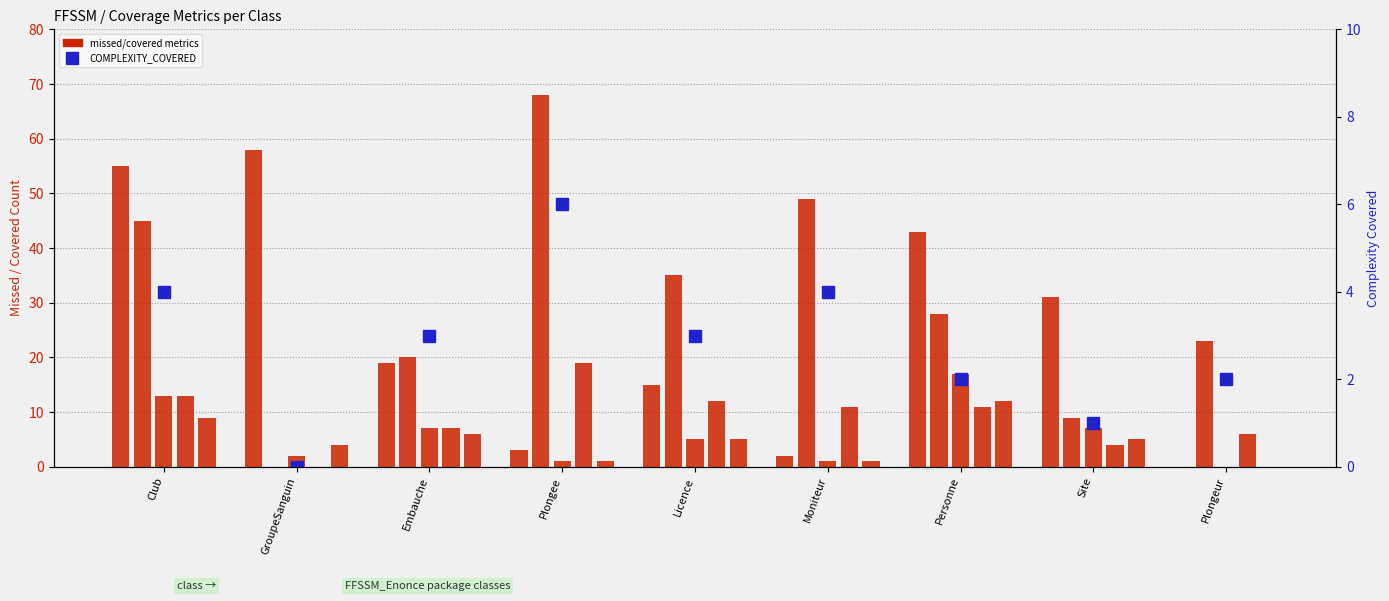

At which label does INSTRUCTION_MISSED first exceed 19?

Club